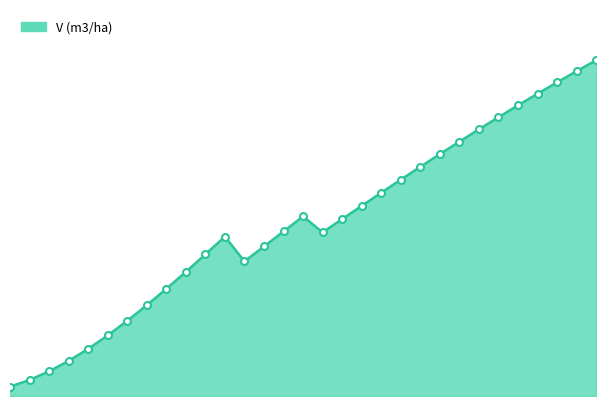

What is the difference between the maximum and minimum values?

356.9